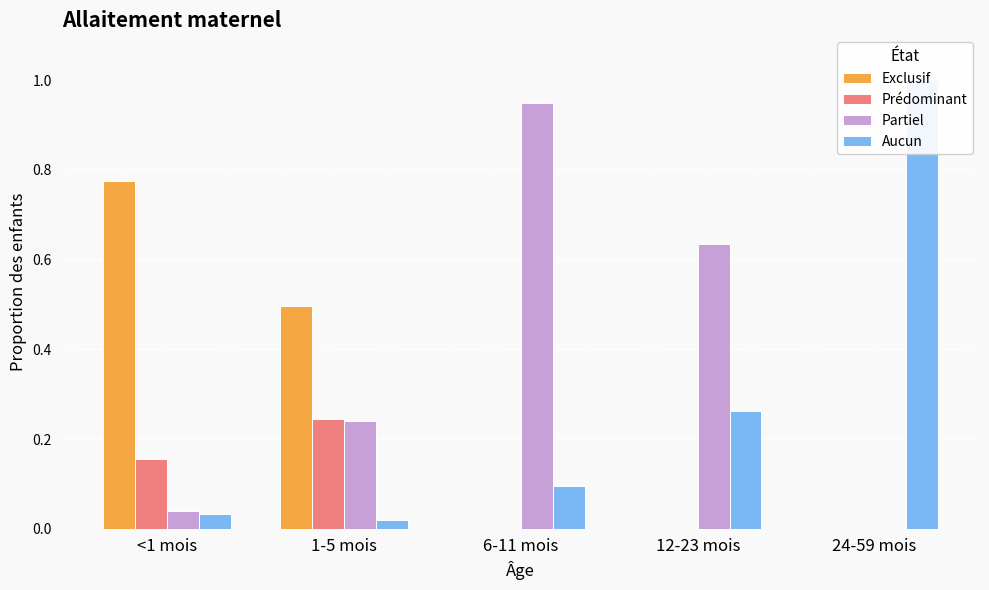

What is the label of the 5th bar from the right?

<1 mois